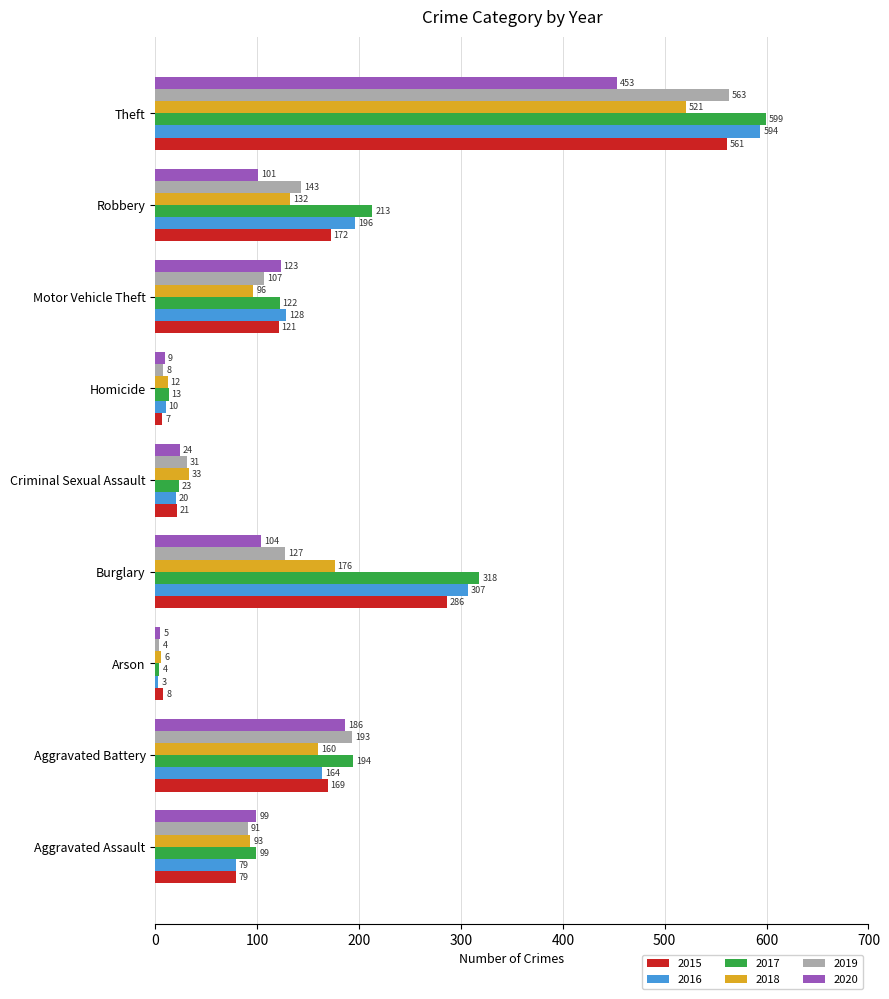

What is the highest value of the 2017 series?

599